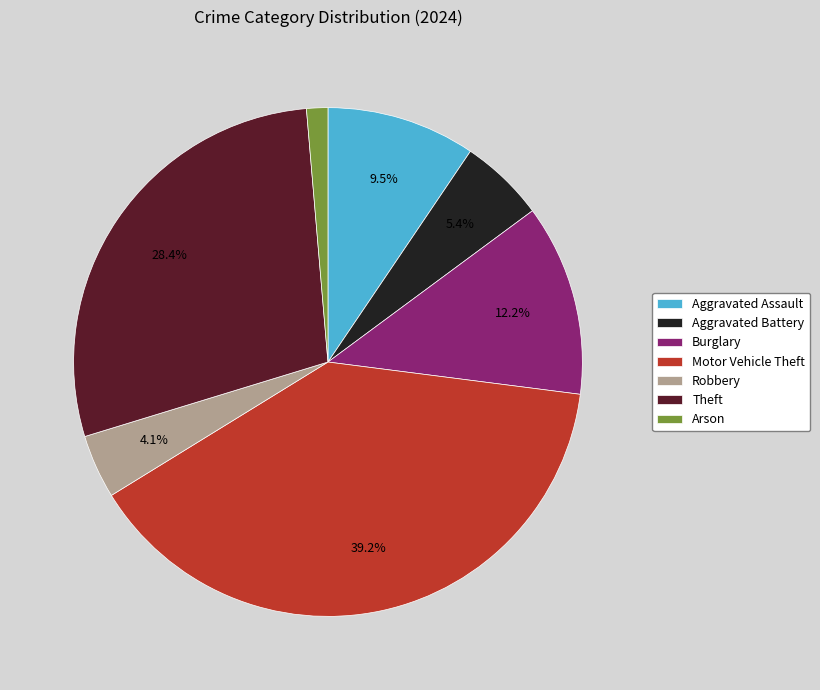

To the nearest percent, what is the combined percentage of Theft and Aggravated Battery?

34%